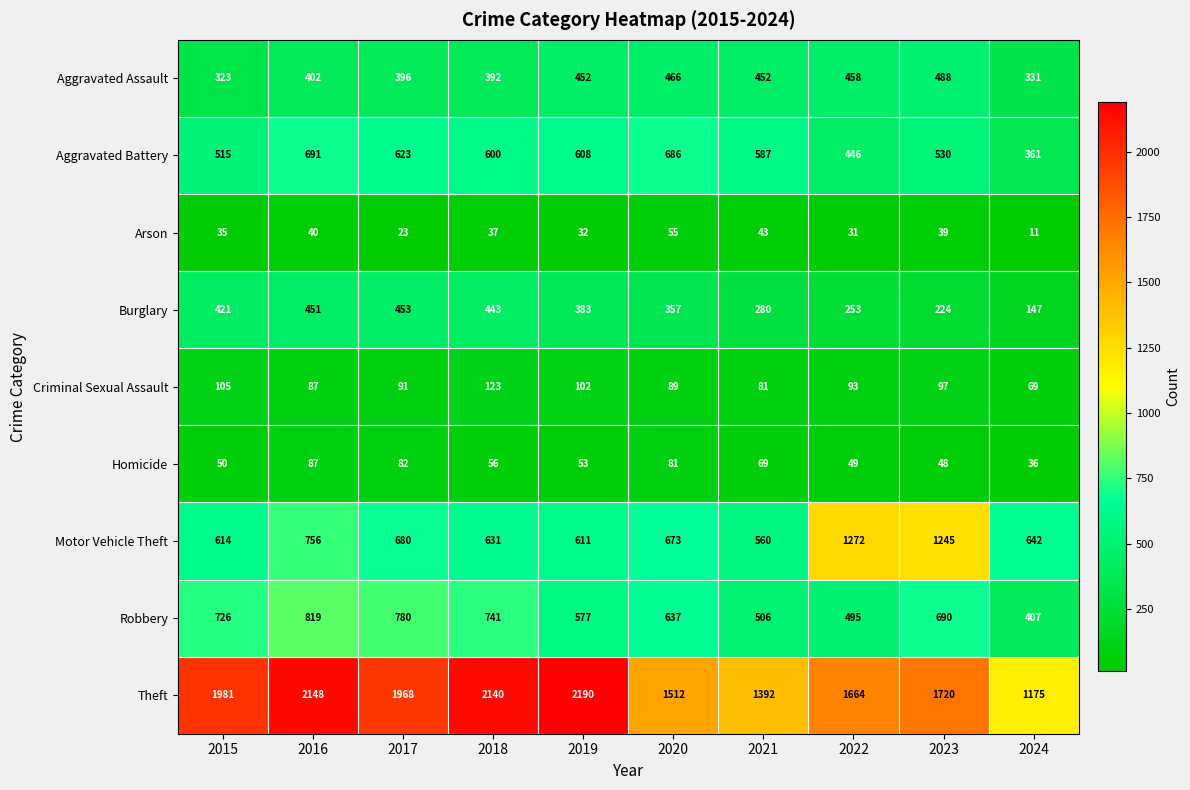

What is the spread (max minus min) of values at 2024?

1164